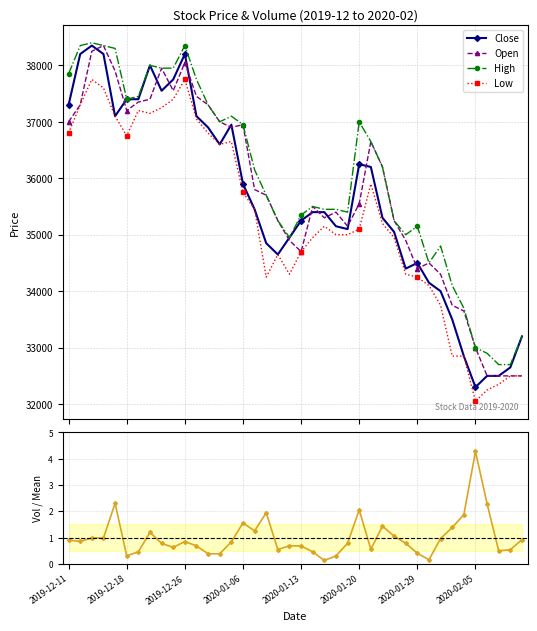

How many data points in Low are less than 35150?

20